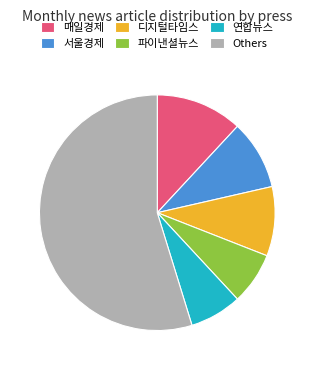

What is the largest slice in the pie chart?

Others